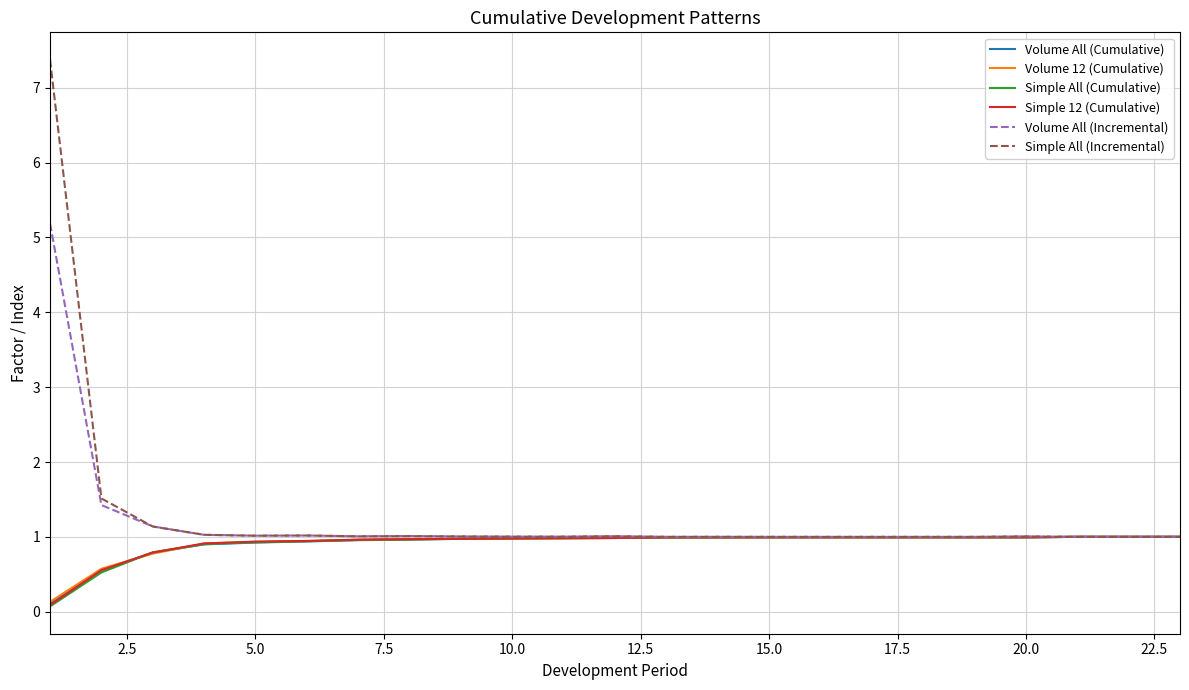

Which series has the largest range (max minus min)?

Simple All (Incremental)